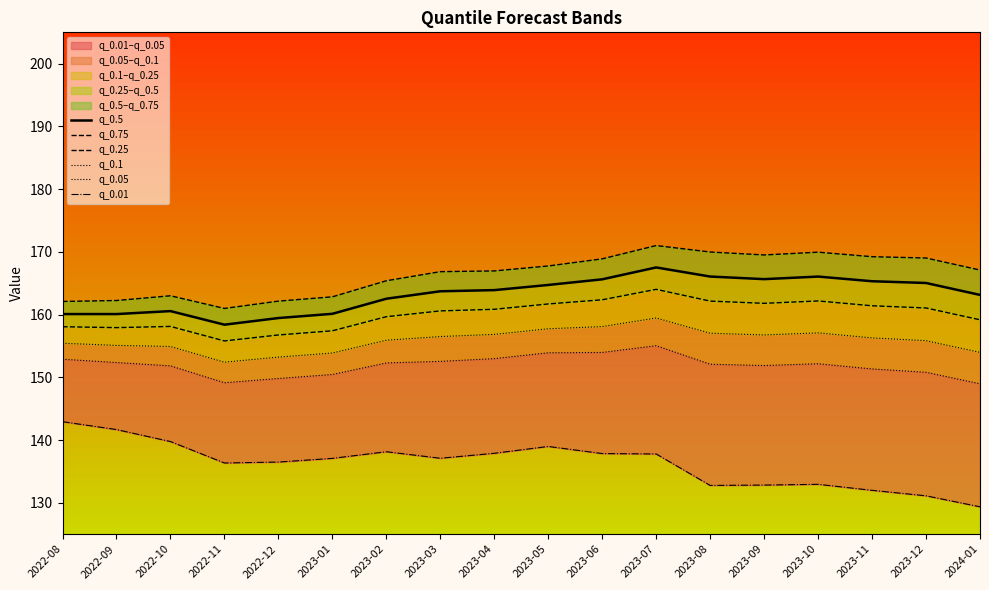

True or false: q_0.25 and q_0.75 intersect in this chart.

False